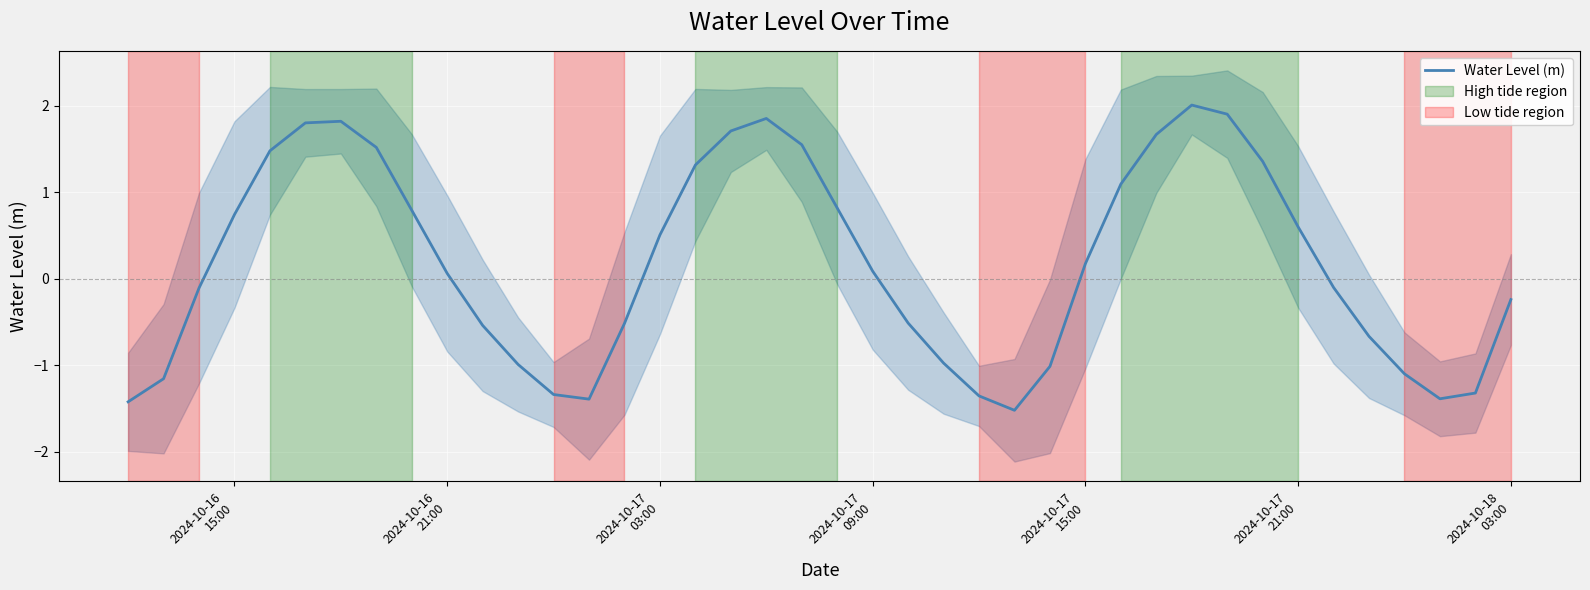

How many series are shown in this chart?

1